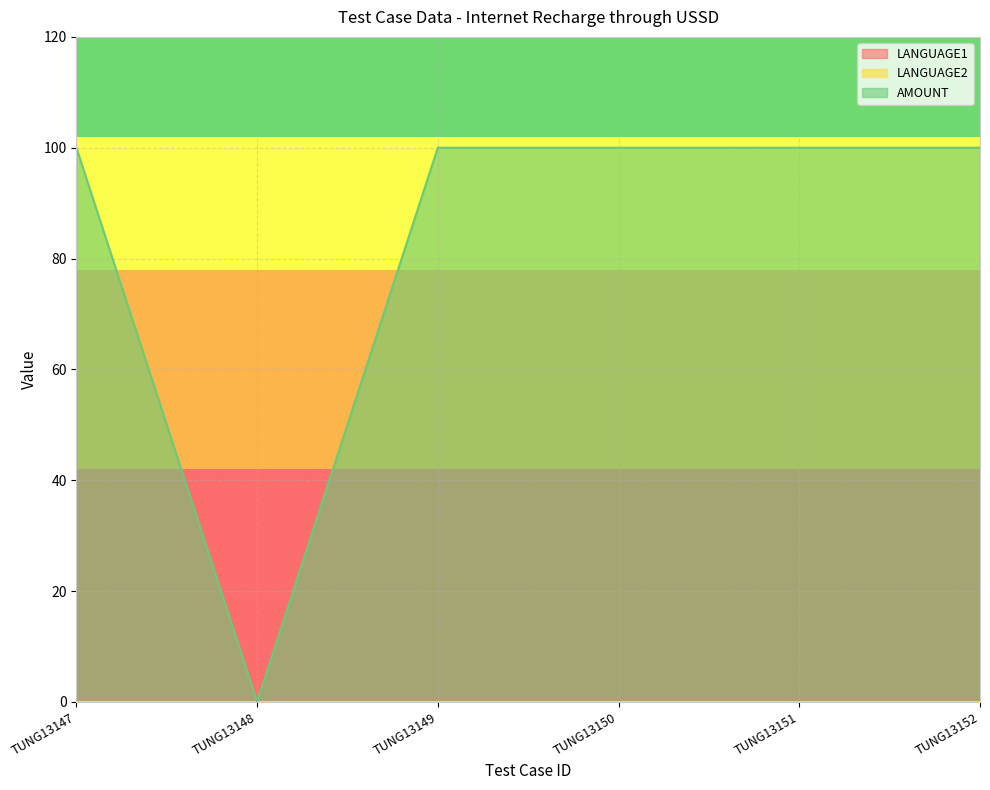

How many lines are shown in the chart?

3